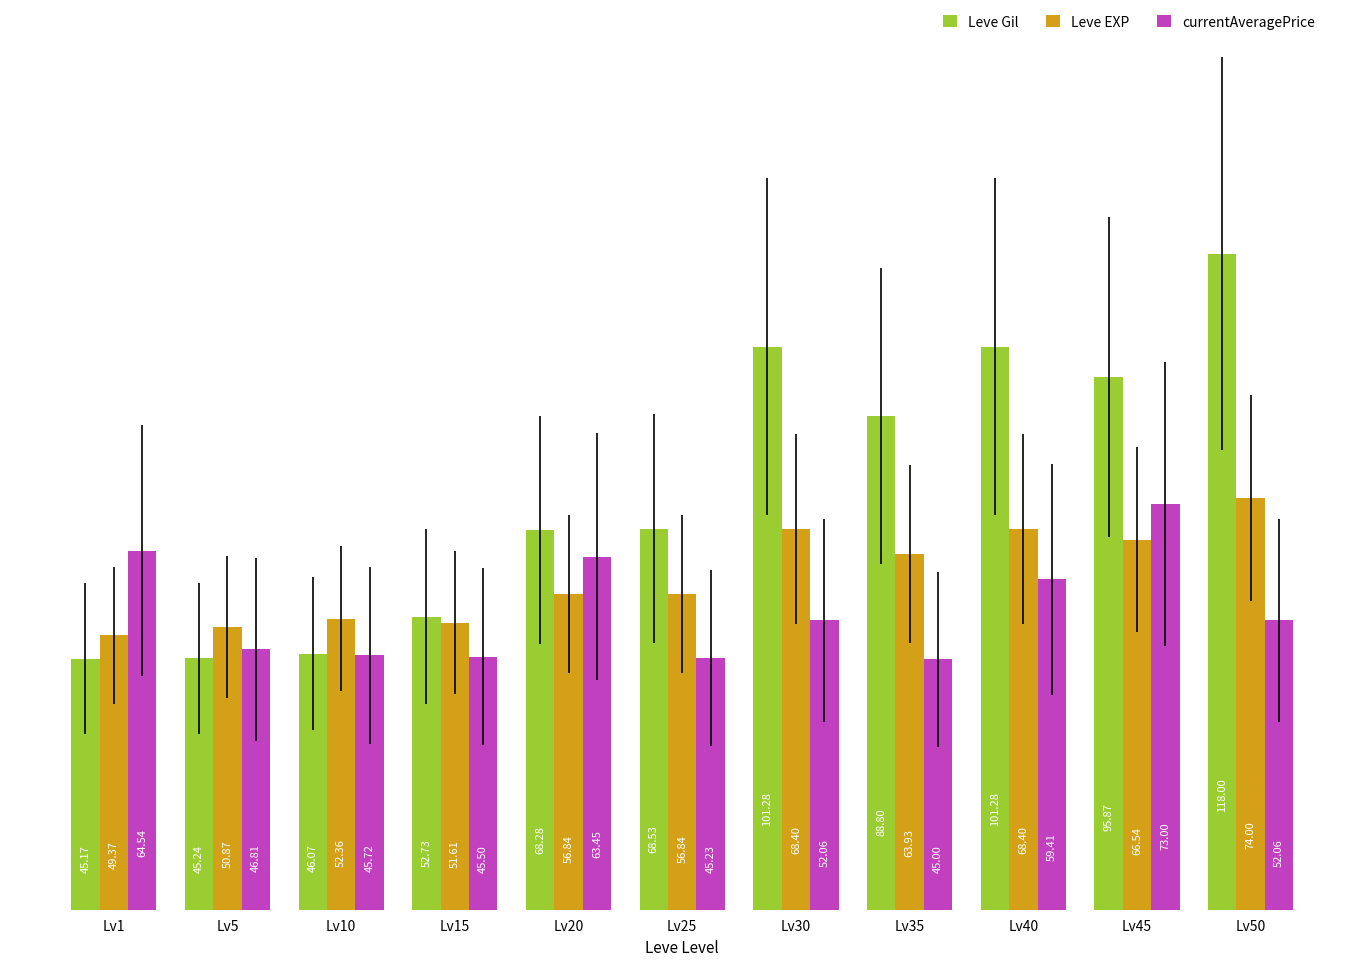

Which category has the lowest value in the Leve Gil series?

Lv1